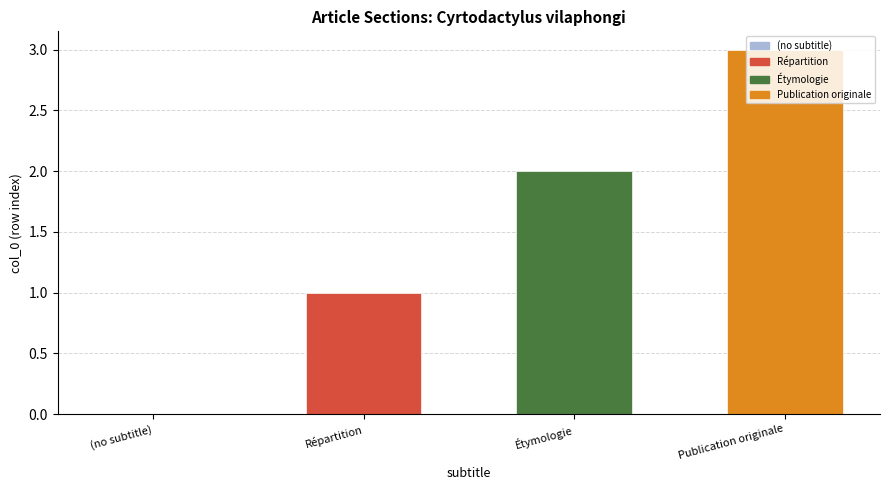

Count the values in the range 1 to 3.

3